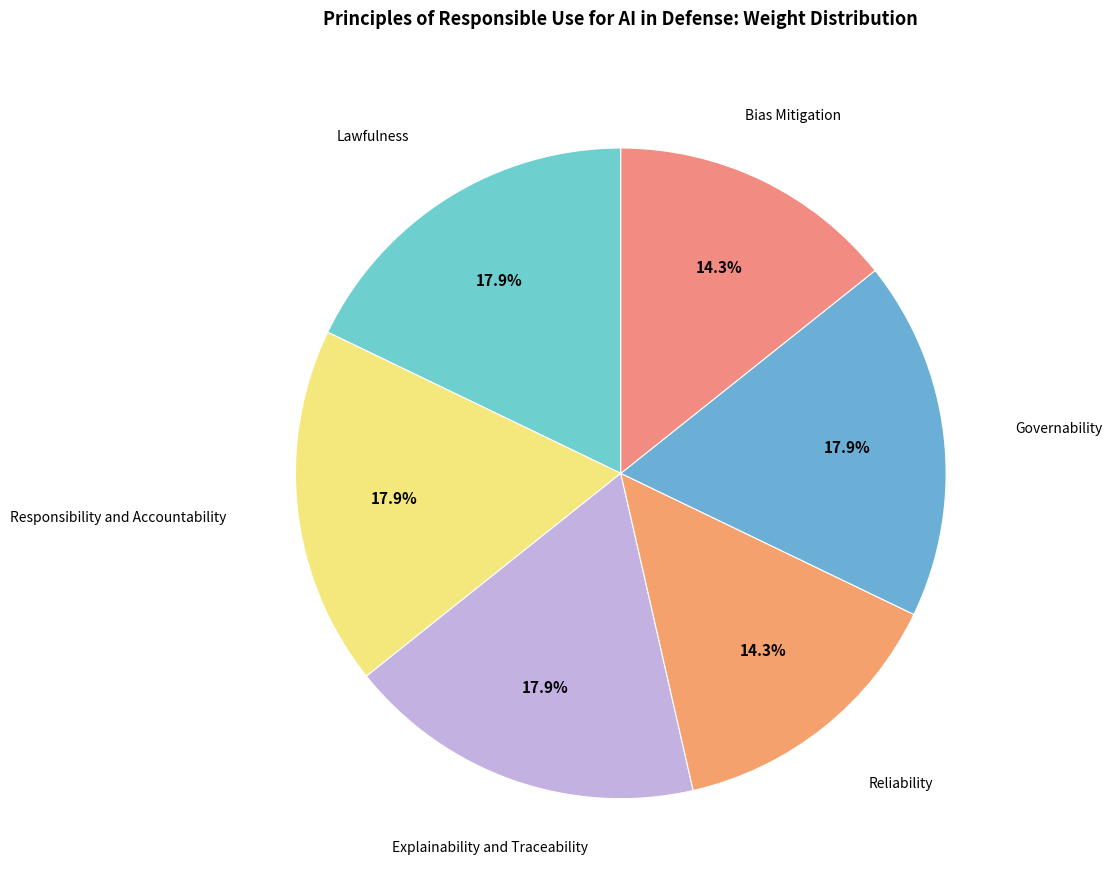

Is it true that Bias Mitigation is 8% of the pie?

False